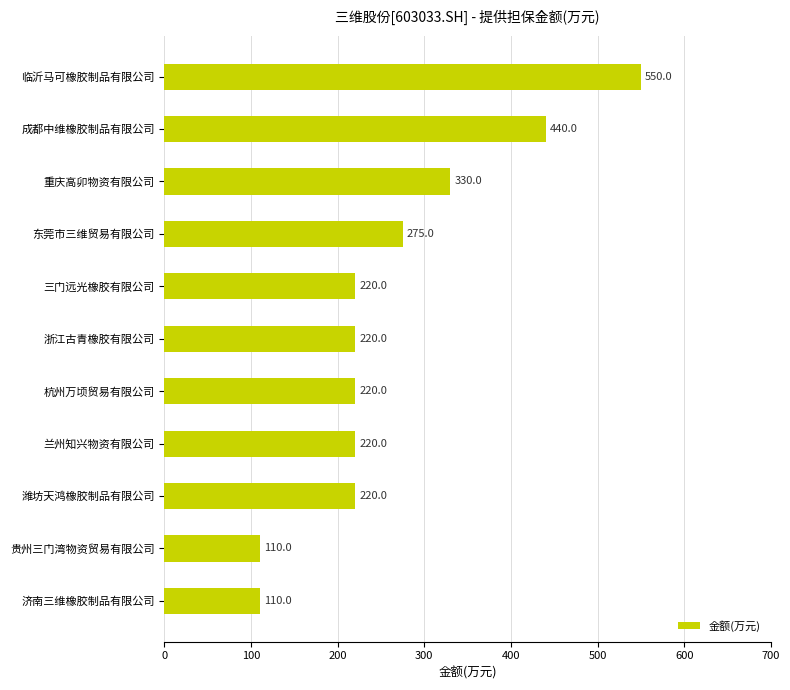

The chart shows a value of 550 at 临沂马可橡胶制品有限公司. True or false?

True